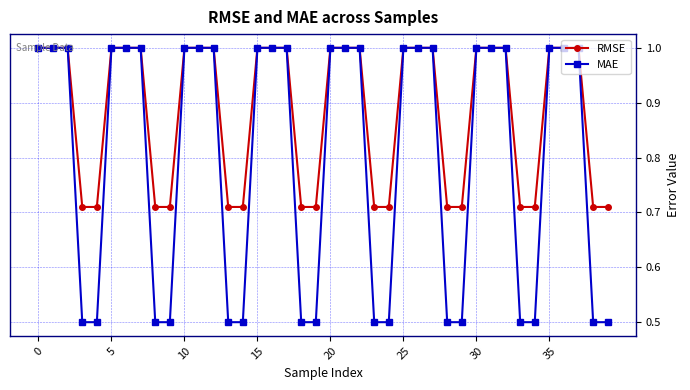

How many categories are shown in the chart?

40